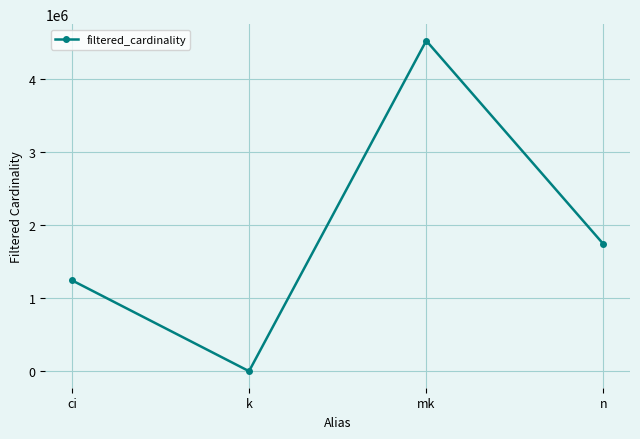

What is the label of the 3rd point from the right?

k